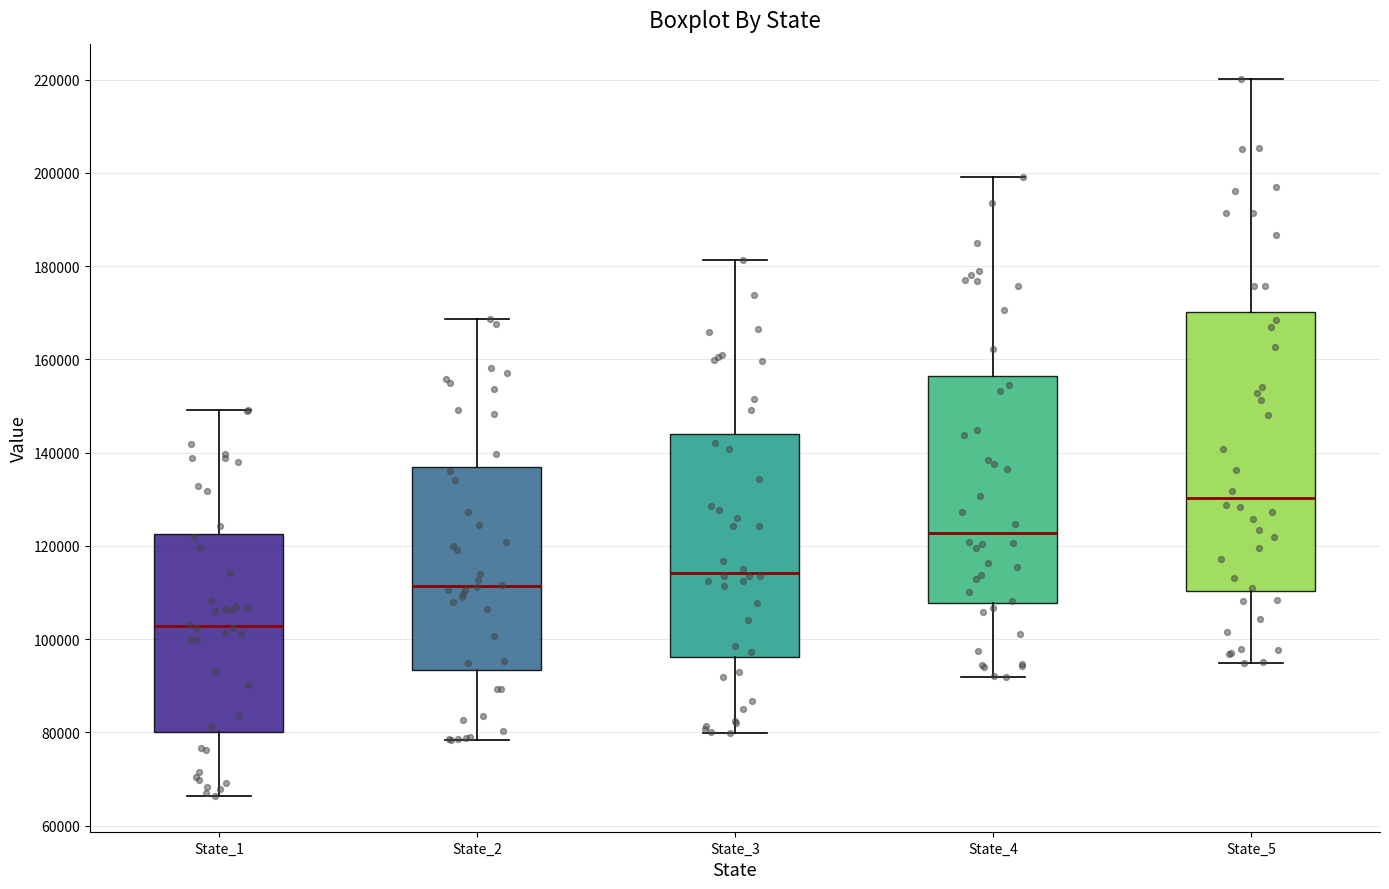

Where is the upper edge of the box for State_3 on the y-axis? The values are not printed on the chart, so give them approximately, as read against the axis.

144000